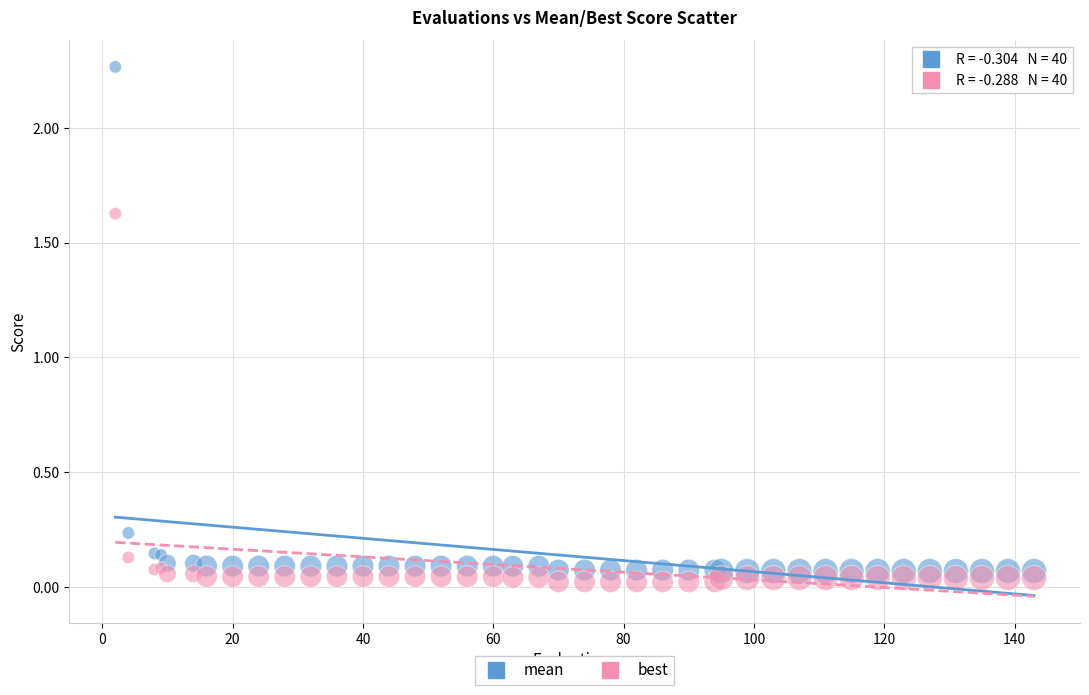

Which series has the widest spread of Y values?

mean